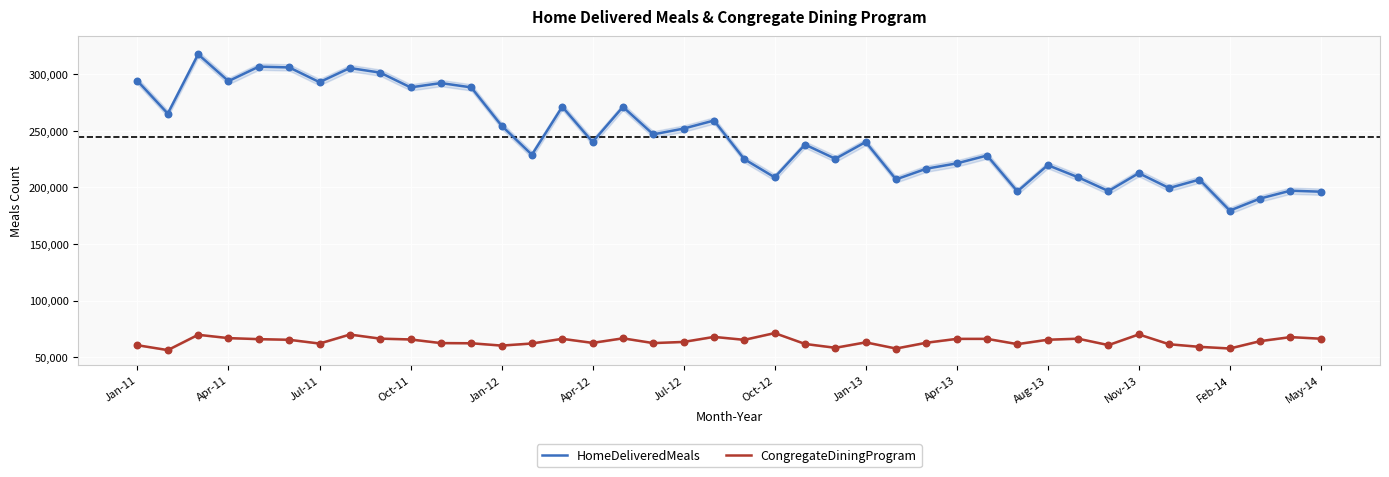

At which label does HomeDeliveredMeals reach its minimum?

Feb-14